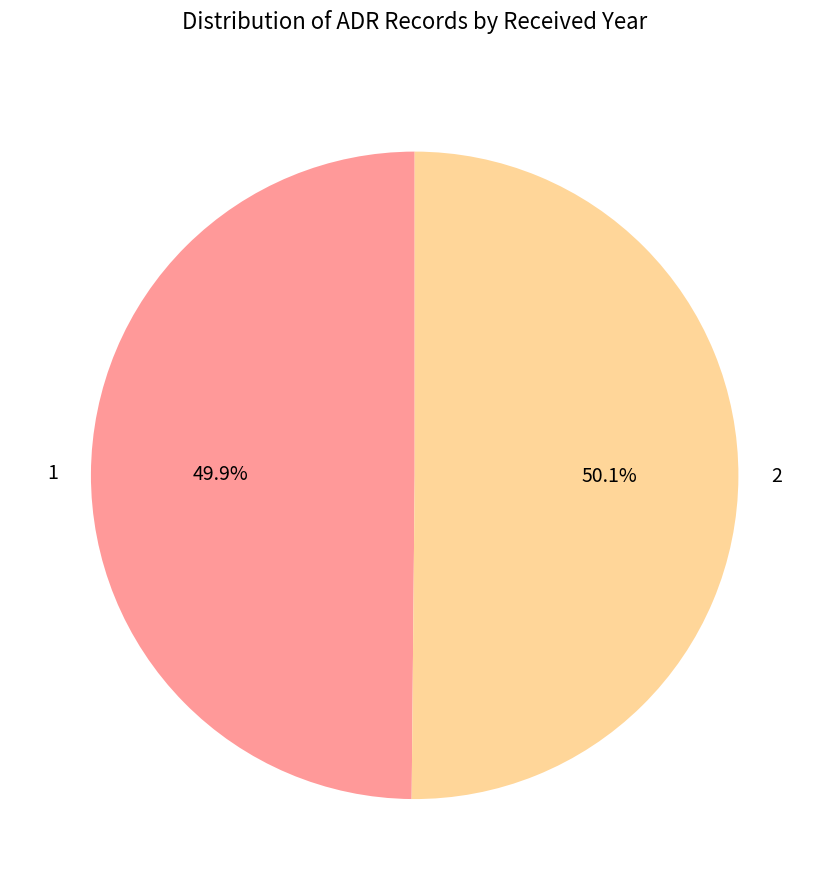

How many segments does this pie chart have?

2